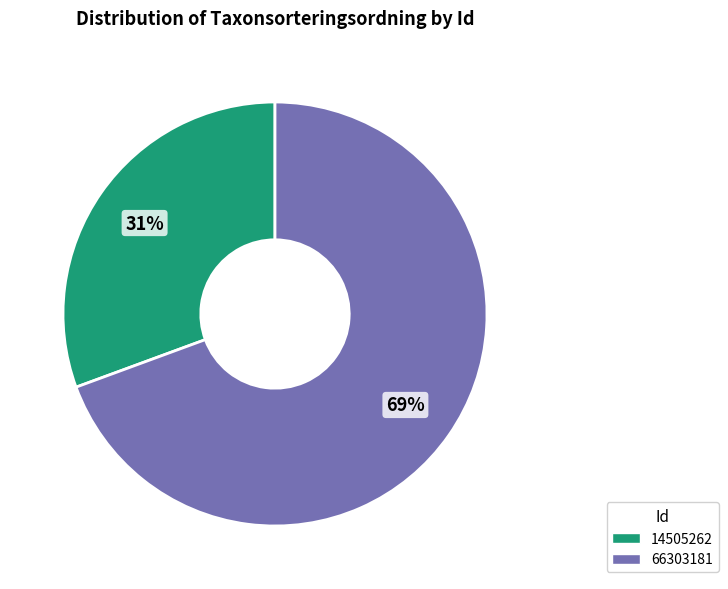

Is it true that 14505262 is 31% of the pie?

True